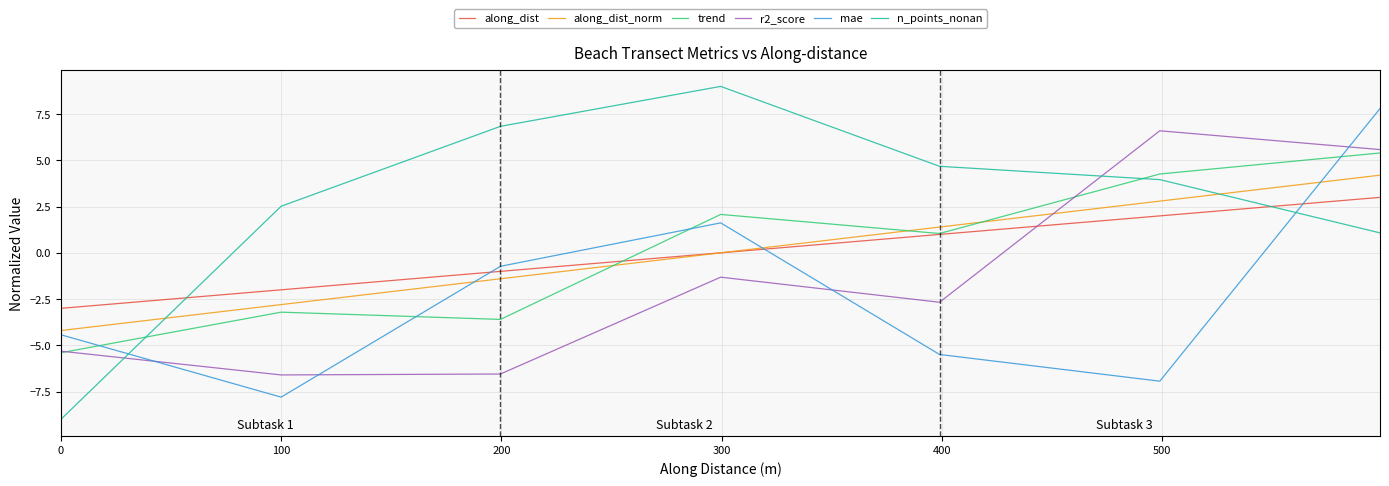

Which series has the largest total across all categories?

n_points_nonan